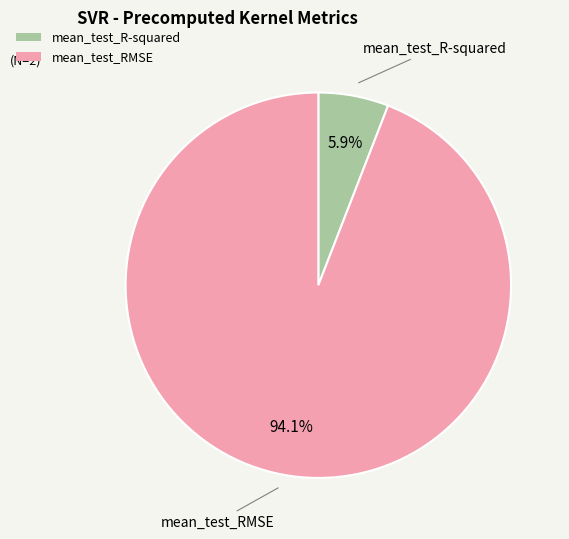

Does any single category account for the majority?

Yes